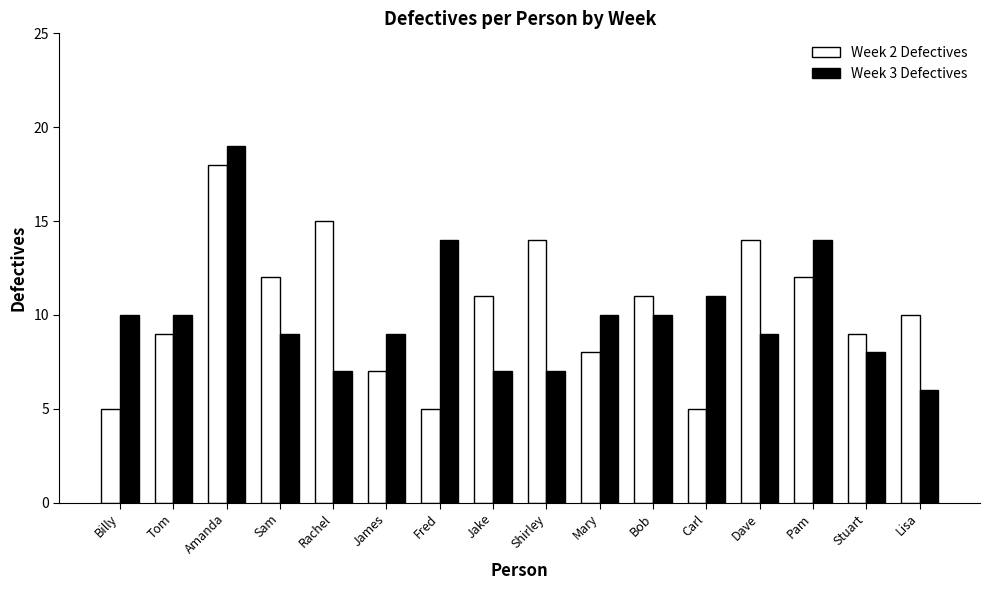

What is the difference between the maximum and minimum values in the Week 3 Defectives series?

13